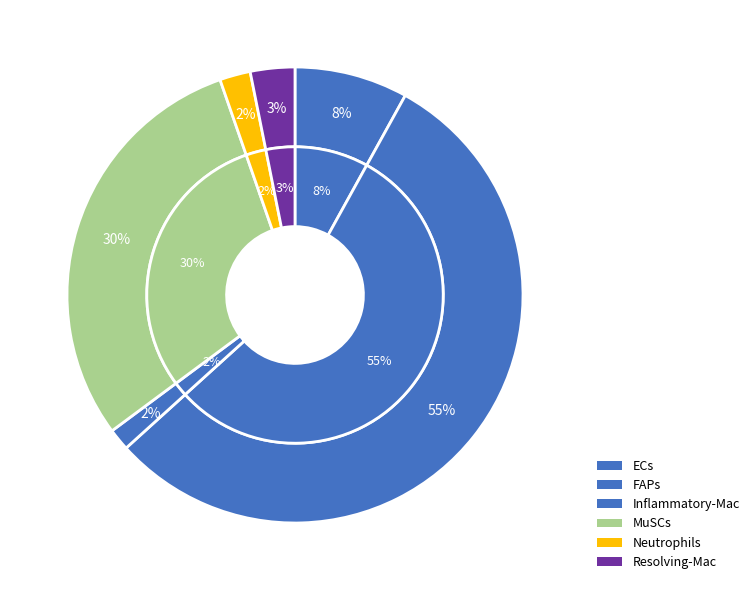

Between MuSCs and Resolving-Mac, which is larger?

MuSCs